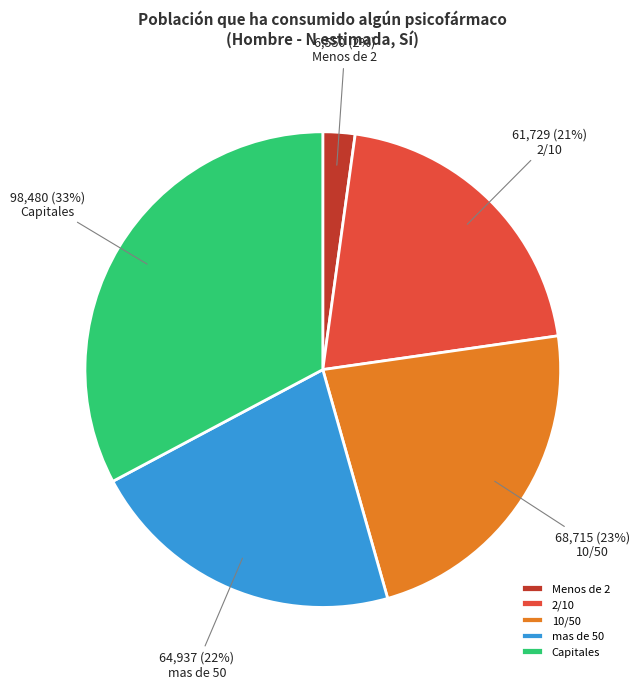

Is the sum of 2/10 and Capitales greater than half?

Yes